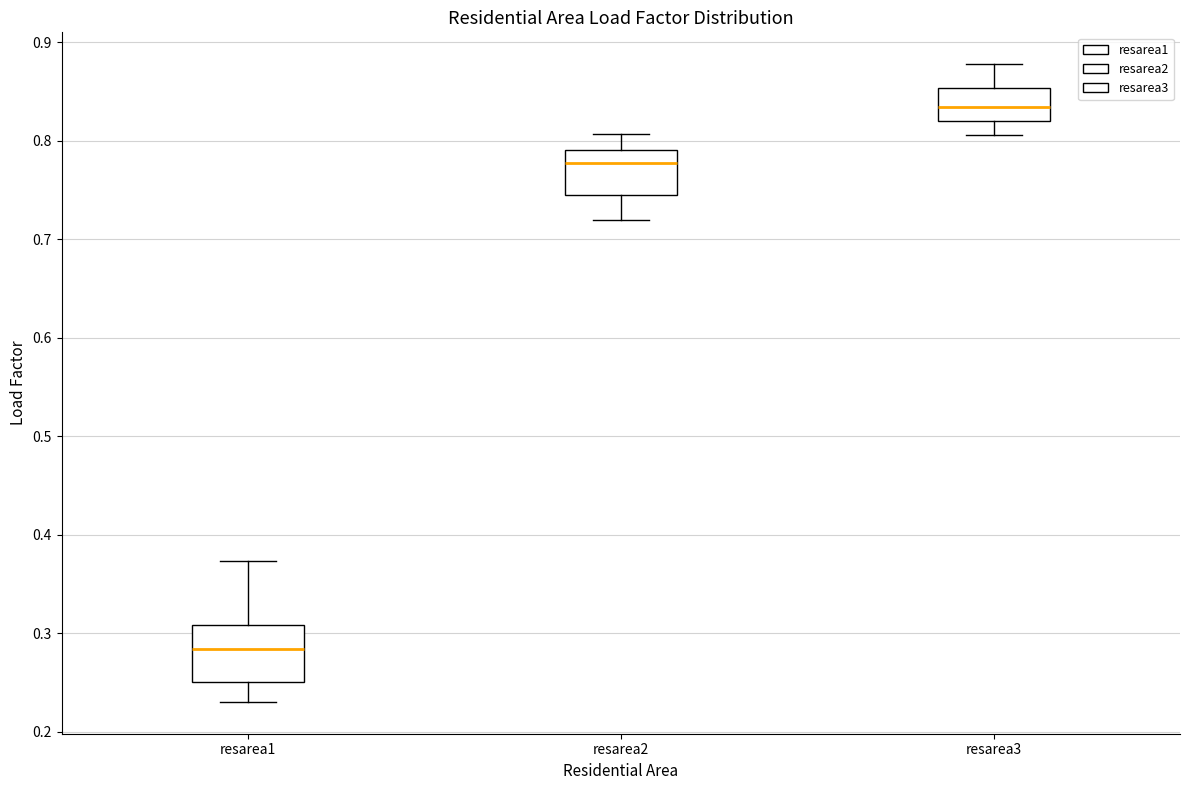

Which box's median line is the lowest?

resarea1